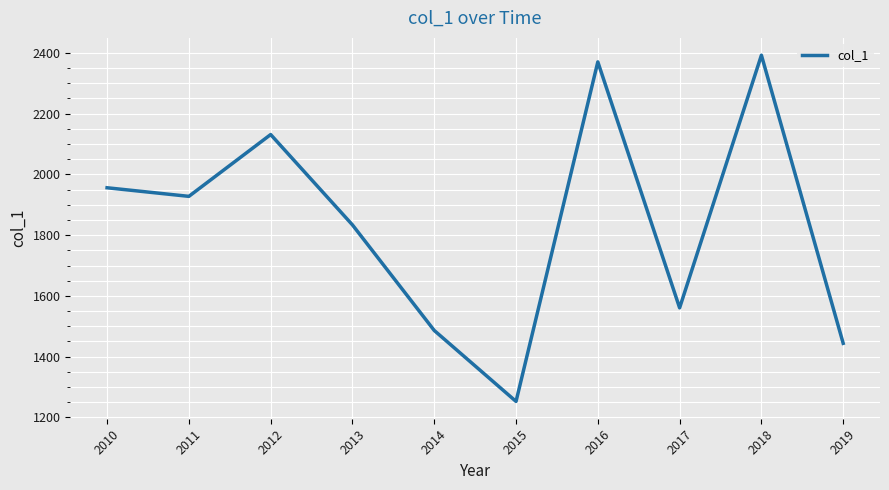

How many interior local peaks (higher than both neighbors) does the data have?

3